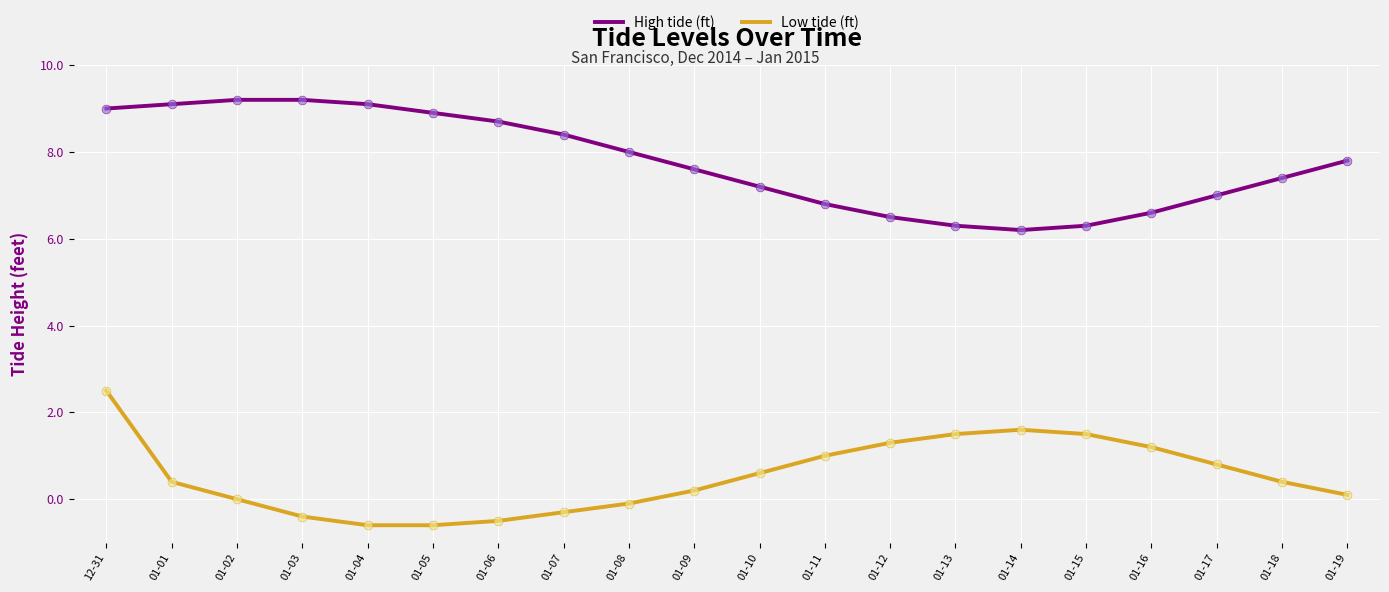

At how many categories does at least one series exceed 5?

20